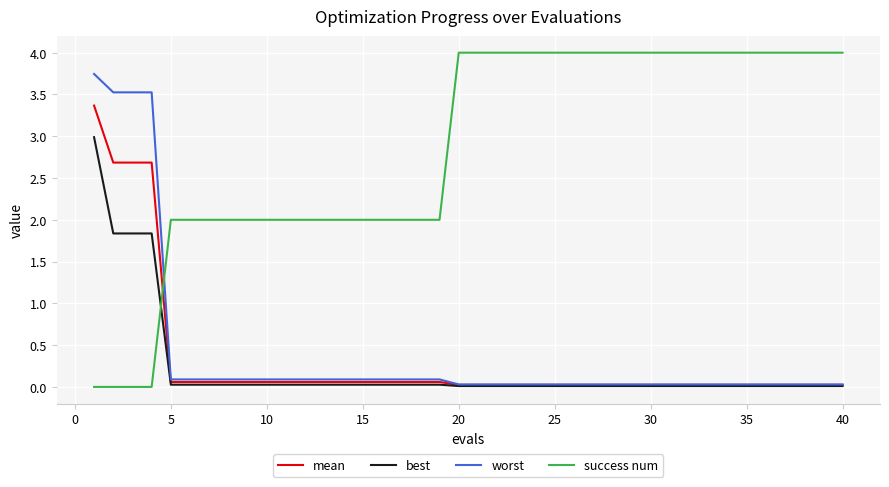

What is the sum of all worst values?

16.3